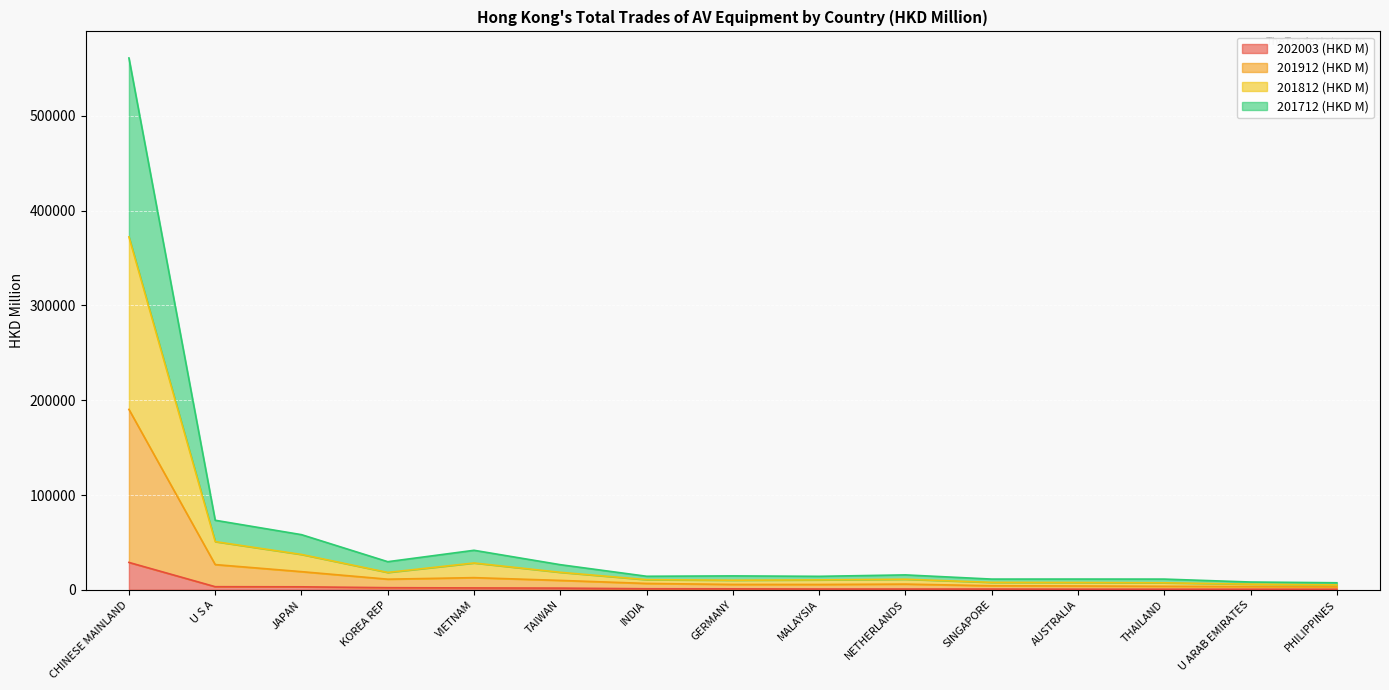

What is the highest value of the 202003 (HKD M) series?

28846.0